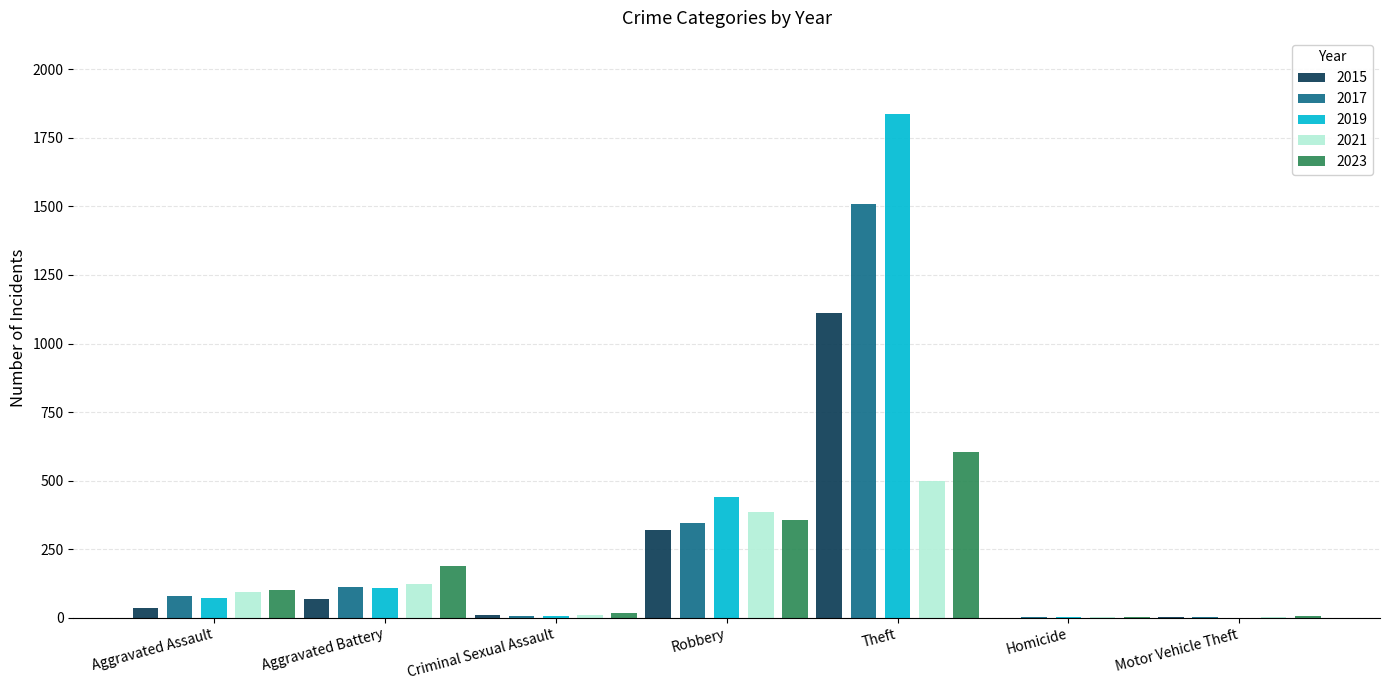

What is the sum of all 2023 values?

1269